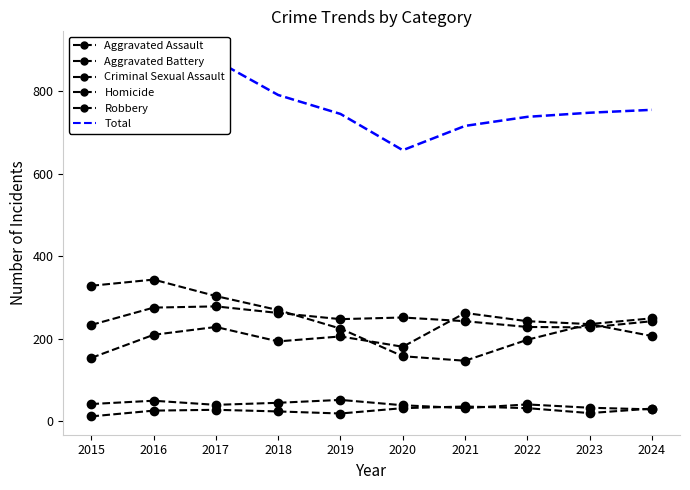

How many data points does each series have?

10